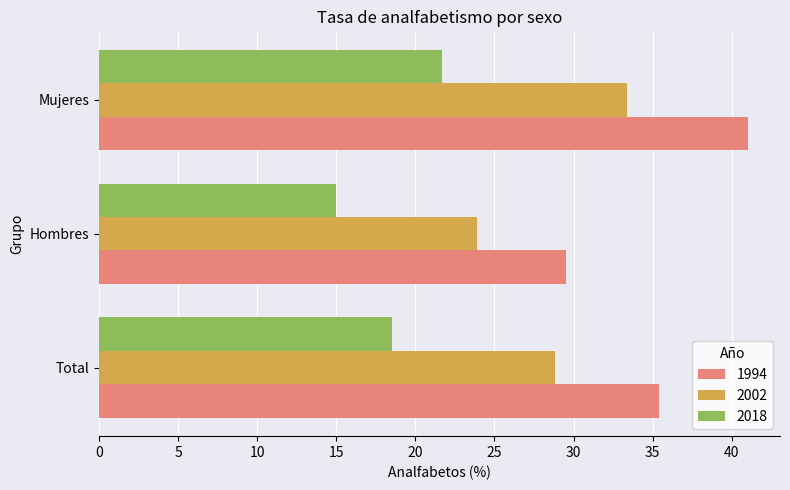

What is the highest value of the 2002 series?

33.4